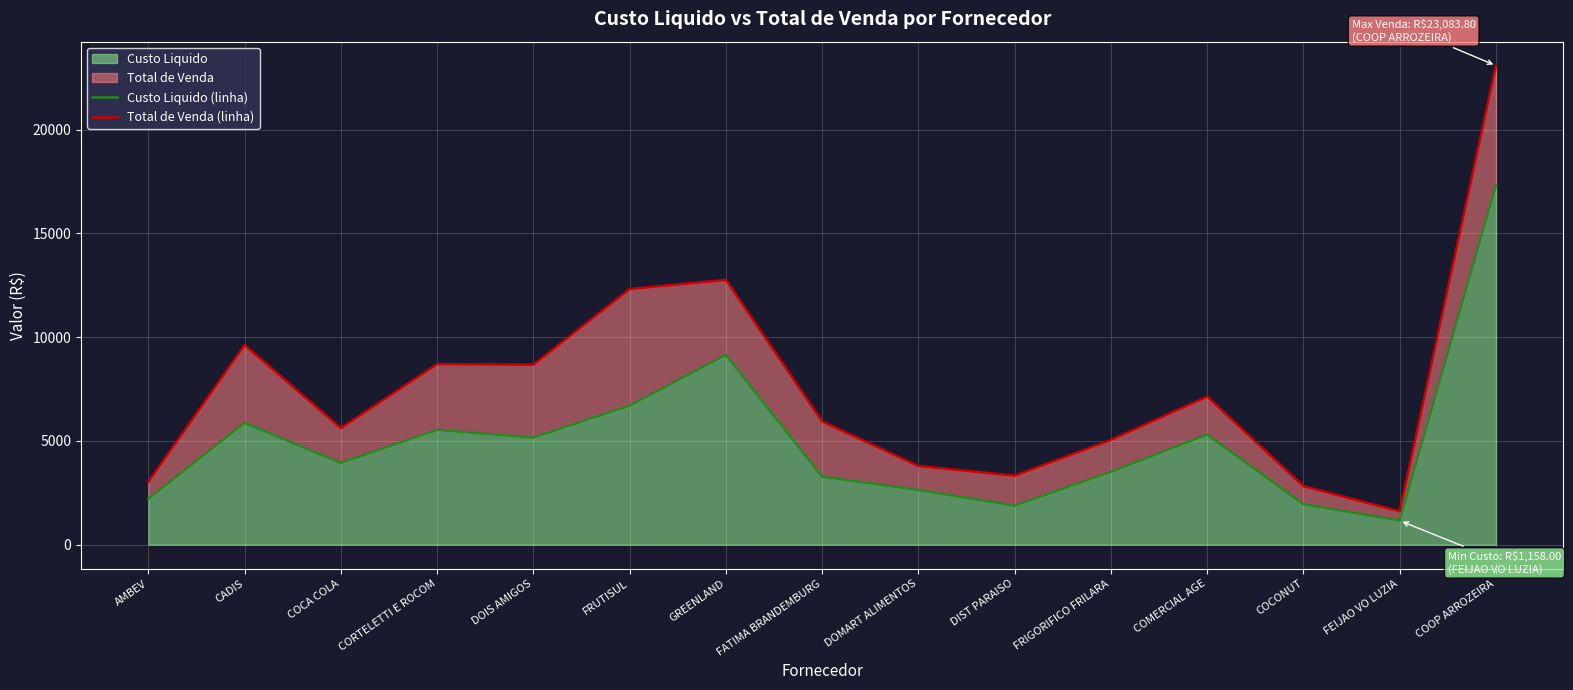

At which category is the sum across all series the highest?

COOP ARROZEIRA